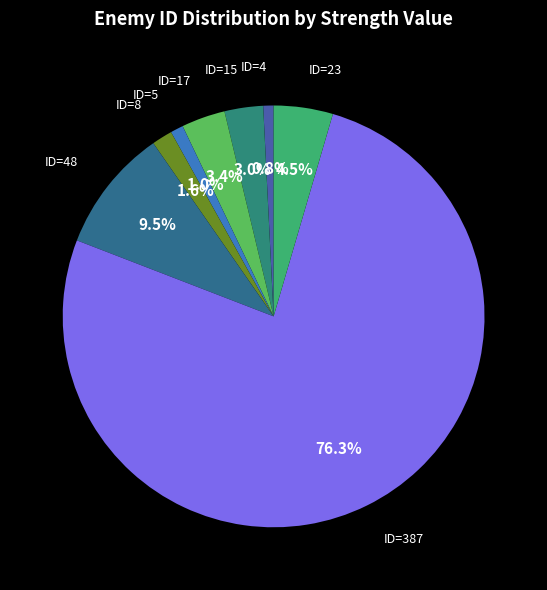

True or false: ID=4 accounts for 8% of the total.

False